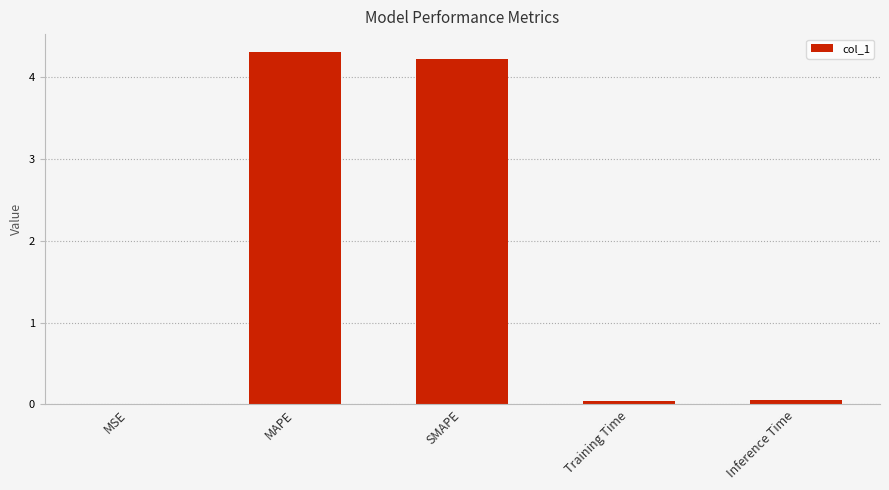

What is the approximate value at MAPE?

4.3